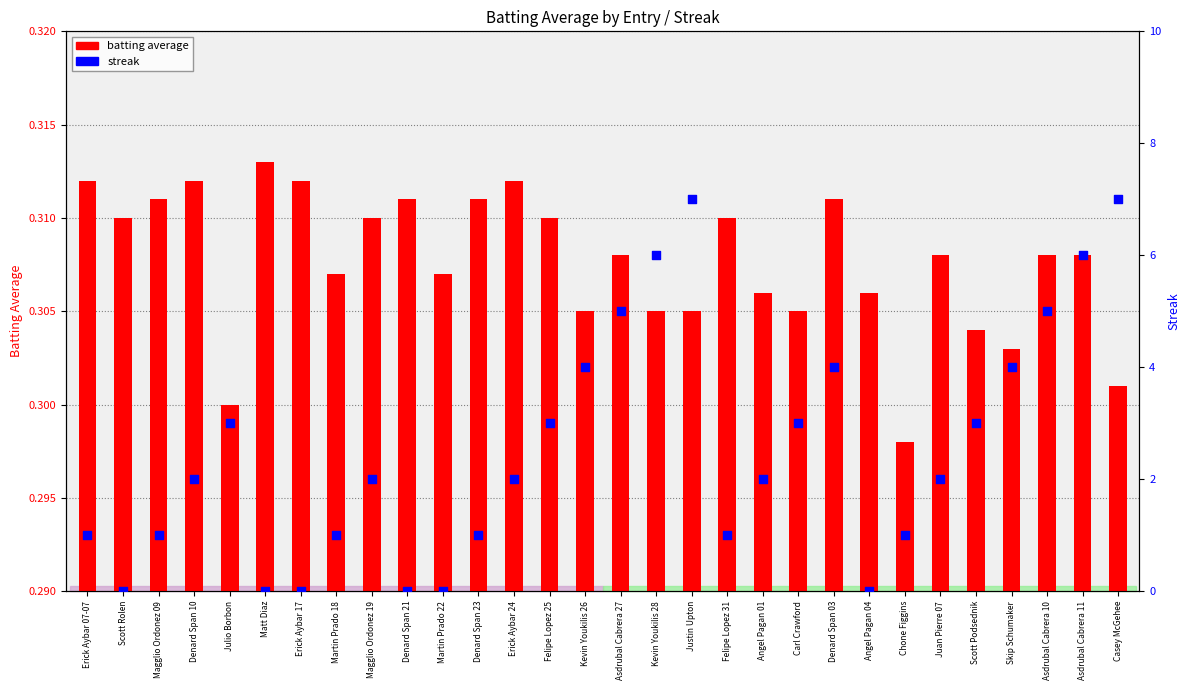

At which category is the sum across all series the highest?

Justin Upton